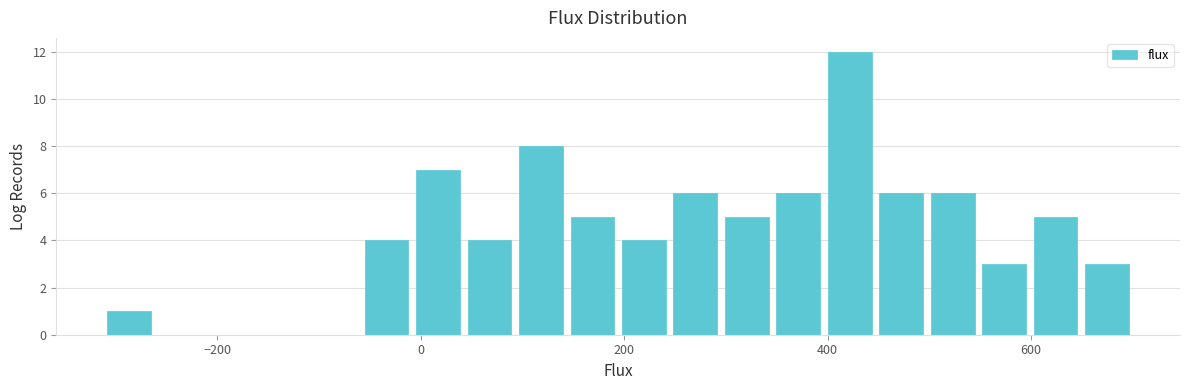

Around what value on the x-axis is the tallest bar? Give the approximate position of its centre, as read against the axis.

420